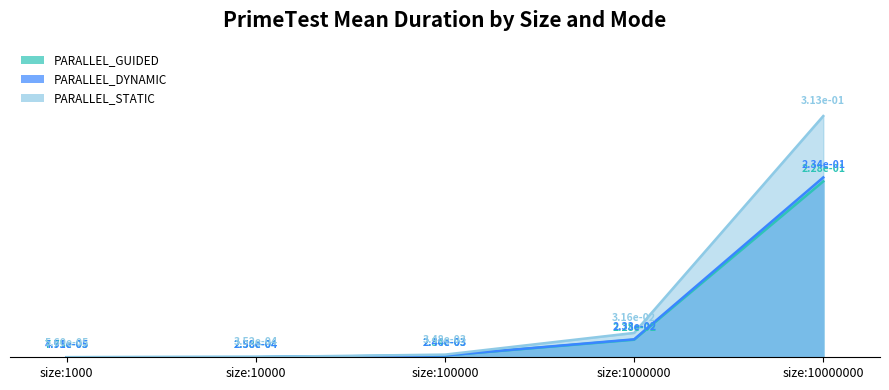

At which category does the chart reach its peak across all series?

size:10000000